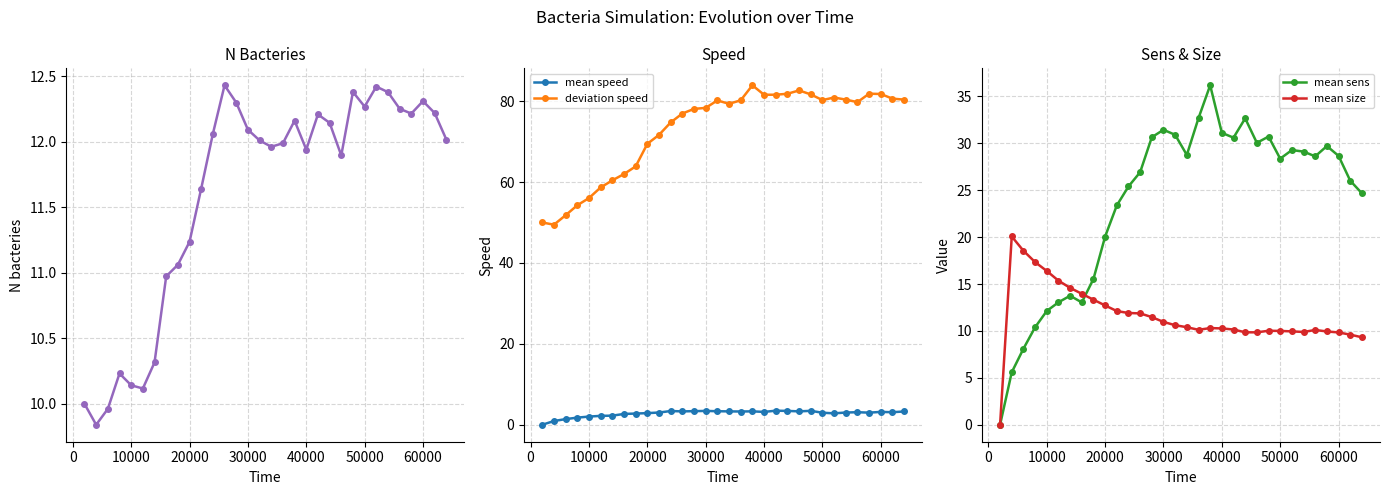

True or false: N bacteries and mean speed intersect in this chart.

False